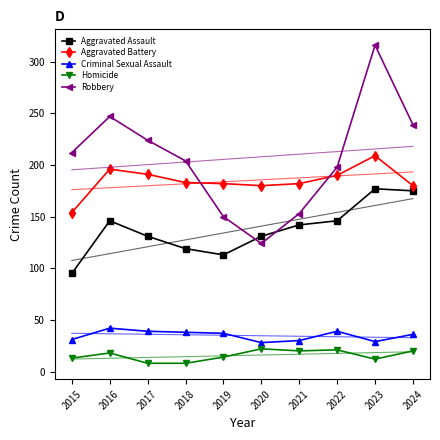

True or false: Homicide and Criminal Sexual Assault cross at least once.

False